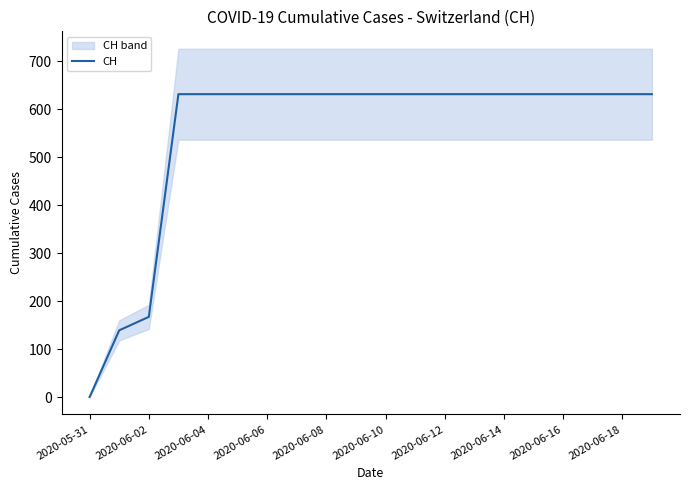

What is the average value?

552